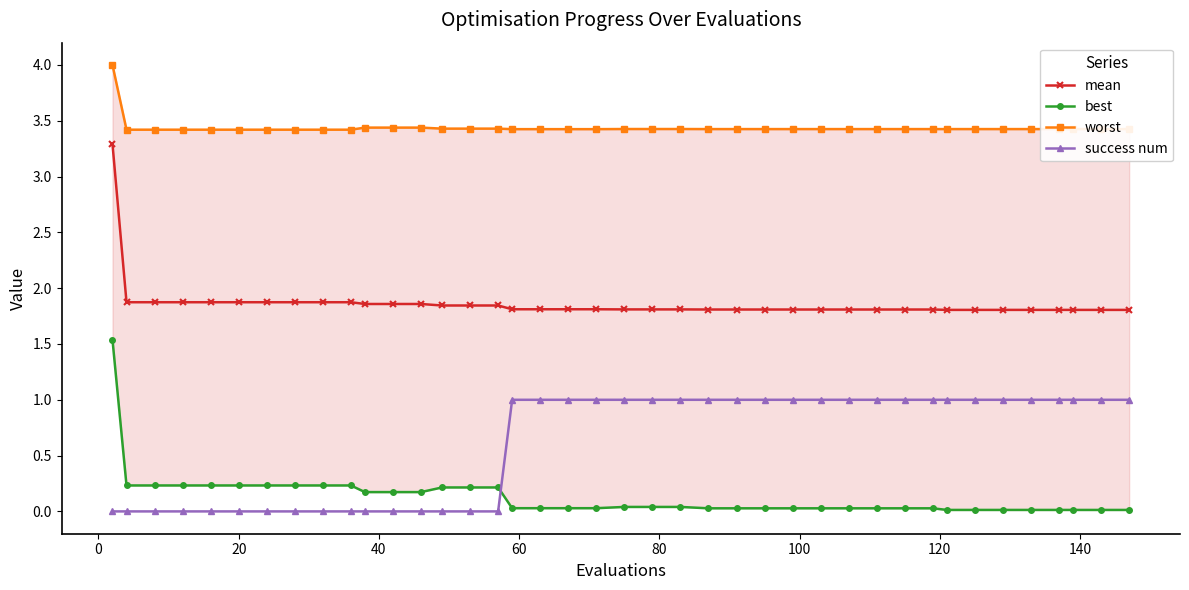

What is the highest value of the best series?

1.5